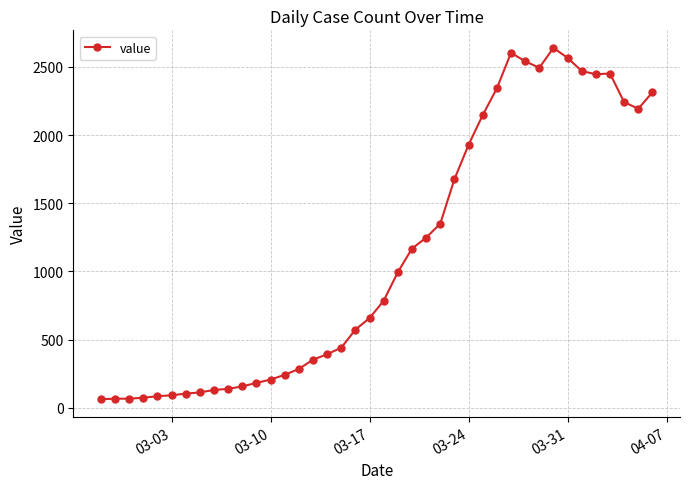

What is the value of the 3rd point from the left?

66